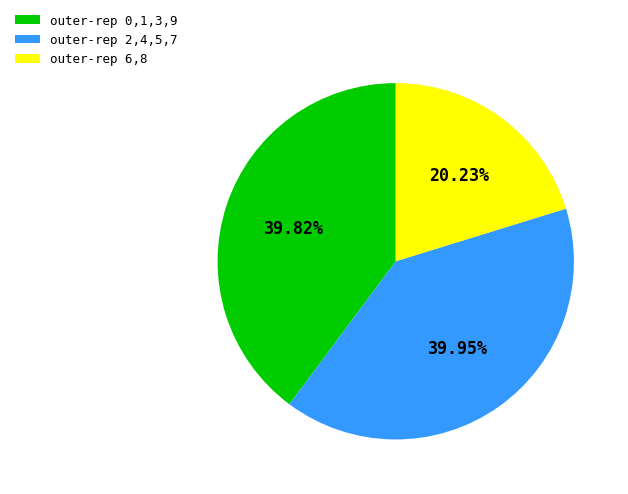

Does any single category account for the majority?

No